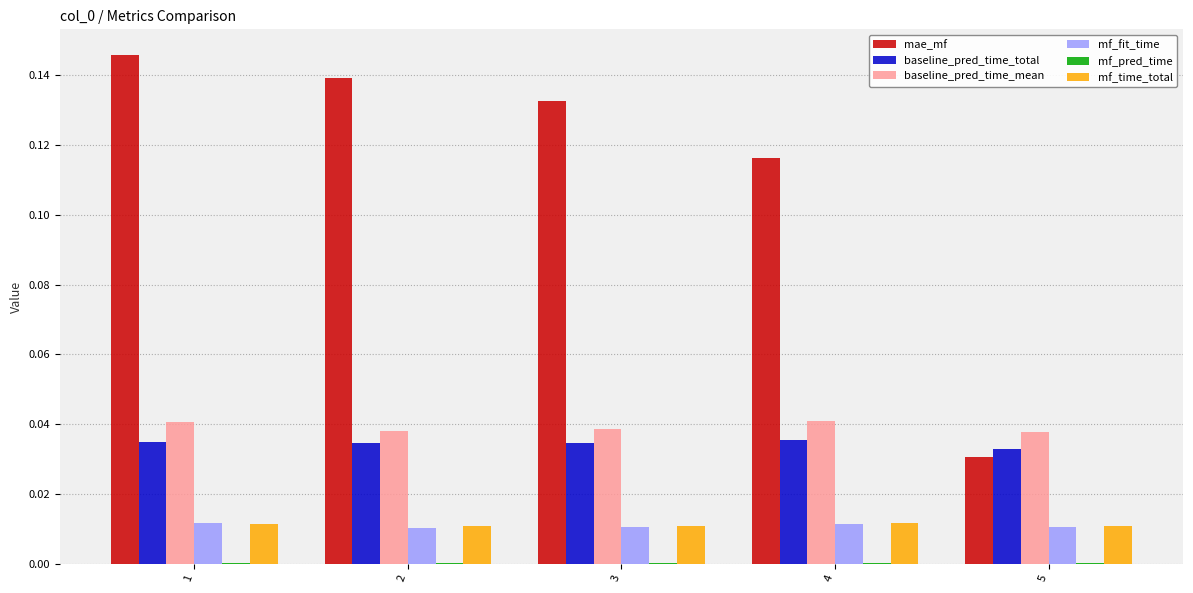

Which series changed the most between 1 and 3?

mae_mf